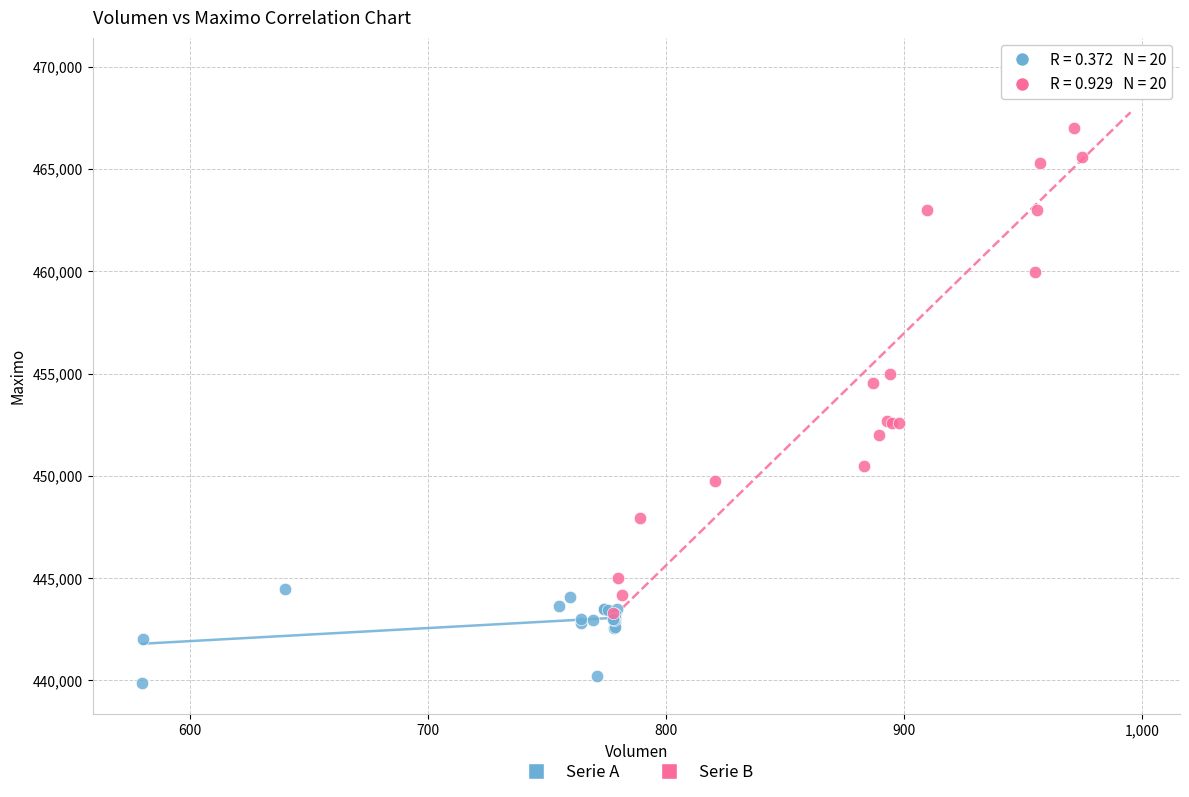

Which series reaches the maximum Y coordinate?

Serie B